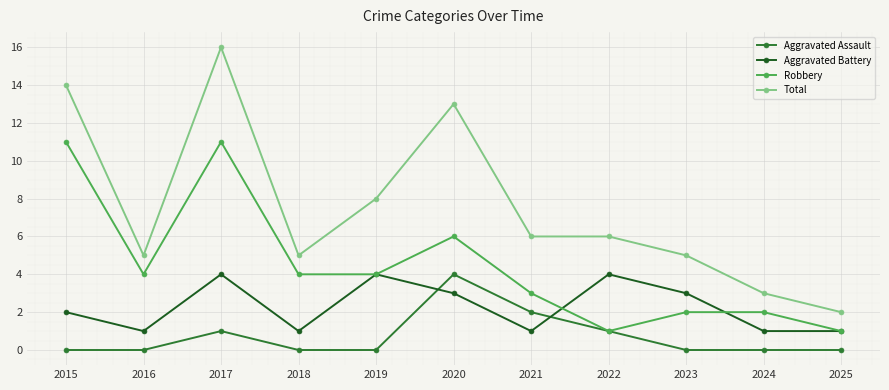

What is the spread (max minus min) of values at 2017?

15